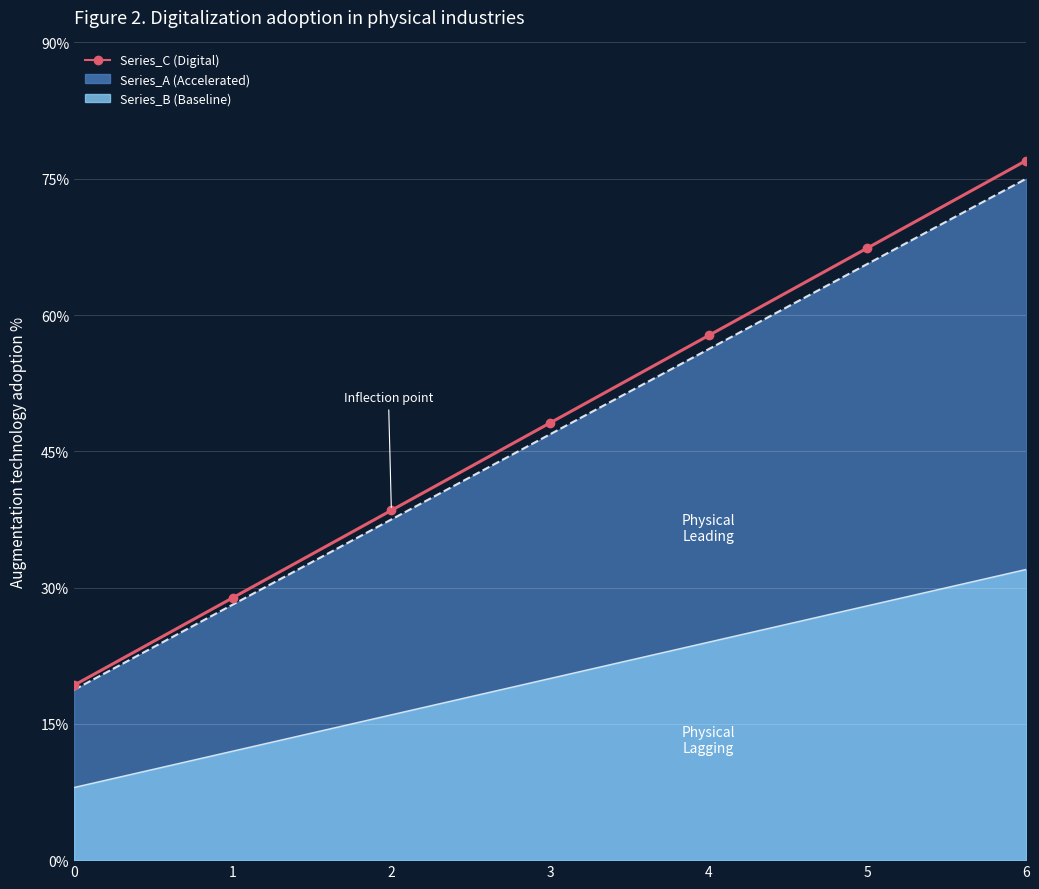

Is the value of Series_B boundary at 2 greater than the value of Series_A boundary at 6?

No